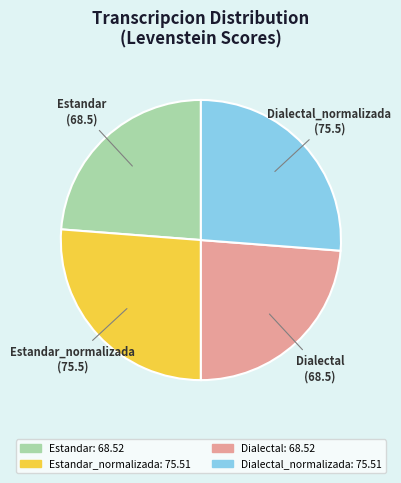

How many segments does this pie chart have?

4